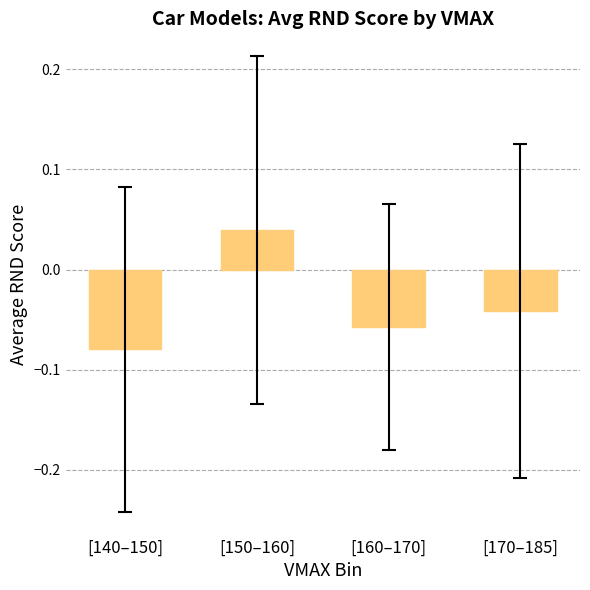

Rank the categories by value from highest to lowest.

[150–160], [170–185], [160–170], [140–150]